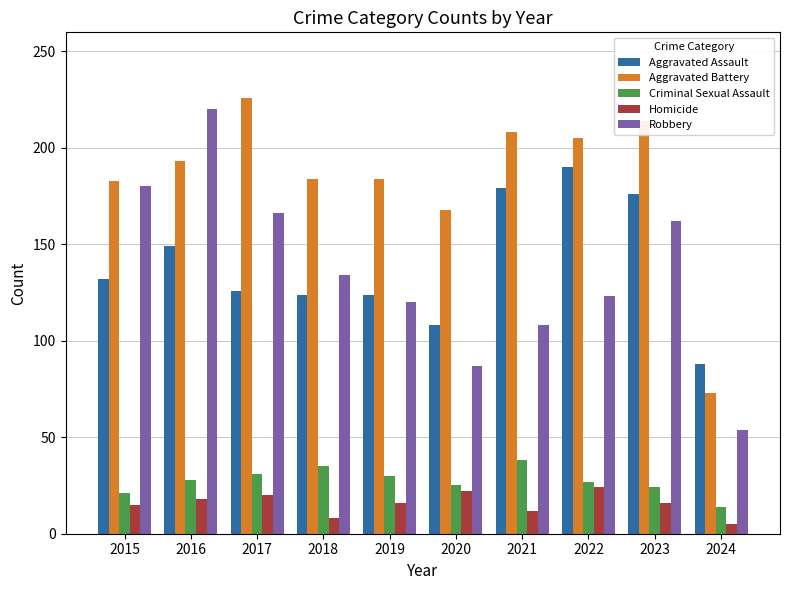

Is it true that Homicide equals 12 at 2021?

True